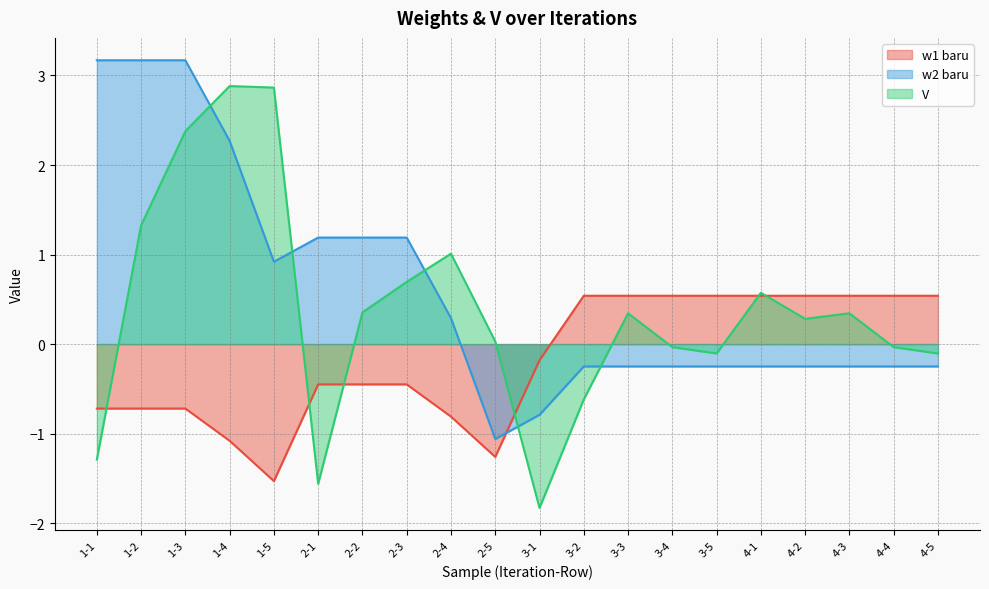

Between 1-3 and 2-4, which is larger?

1-3